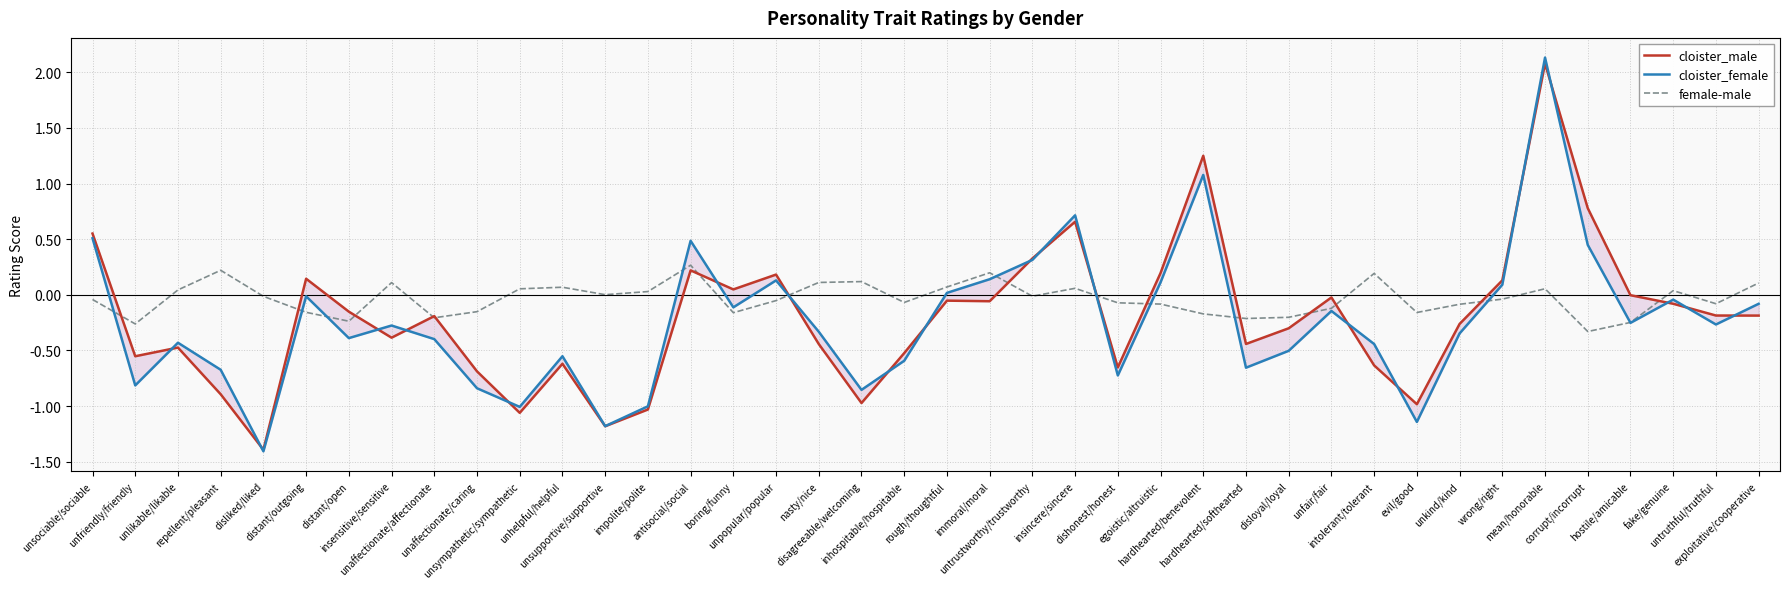

True or false: cloister_female has more than 2 points higher than both neighbors.

True